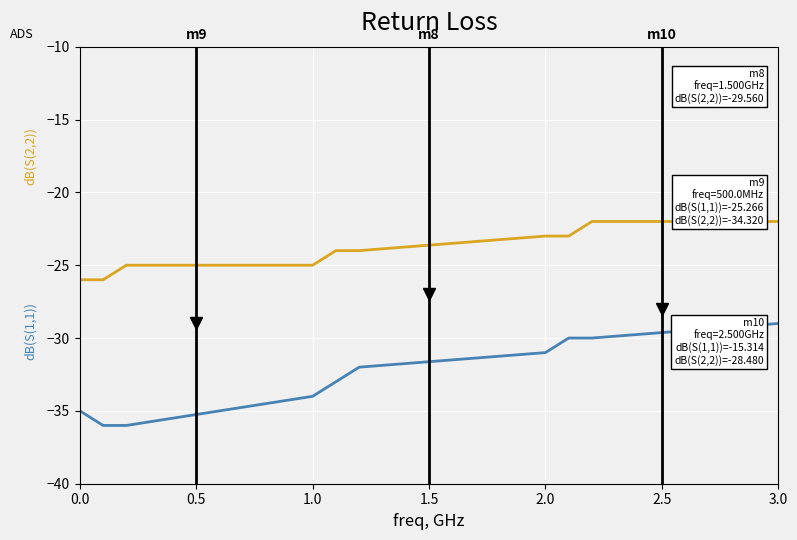

What is the minimum value shown in the chart?

-36